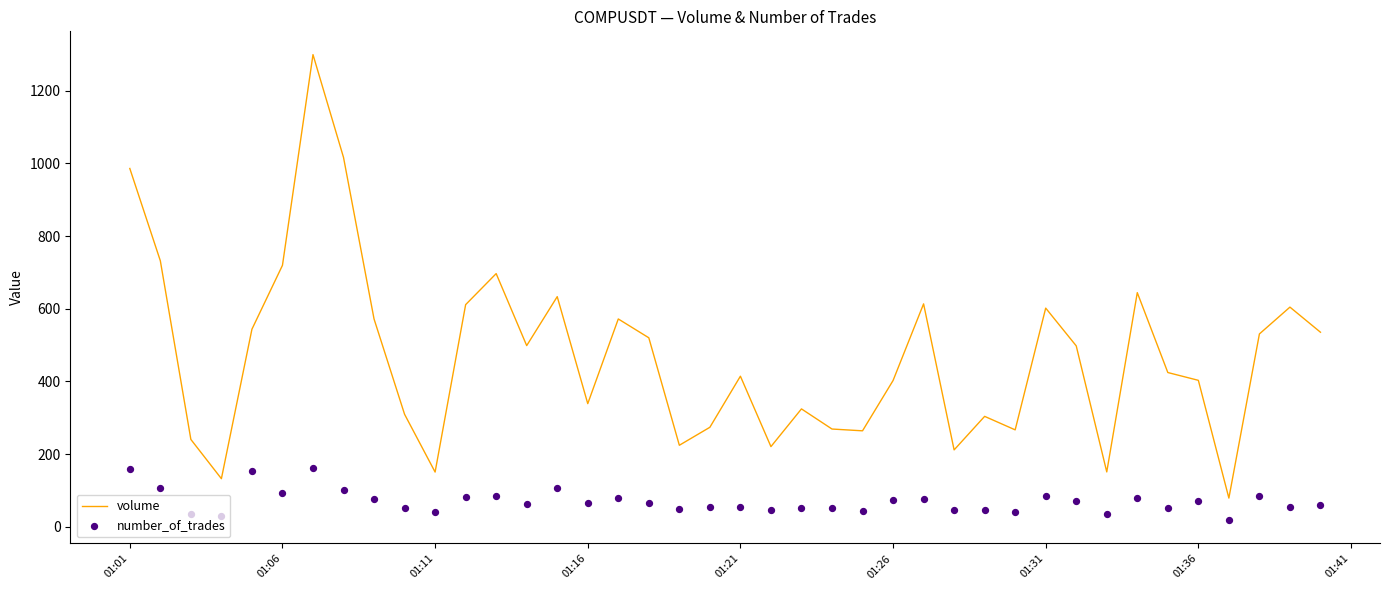

Which series has the largest total across all categories?

volume